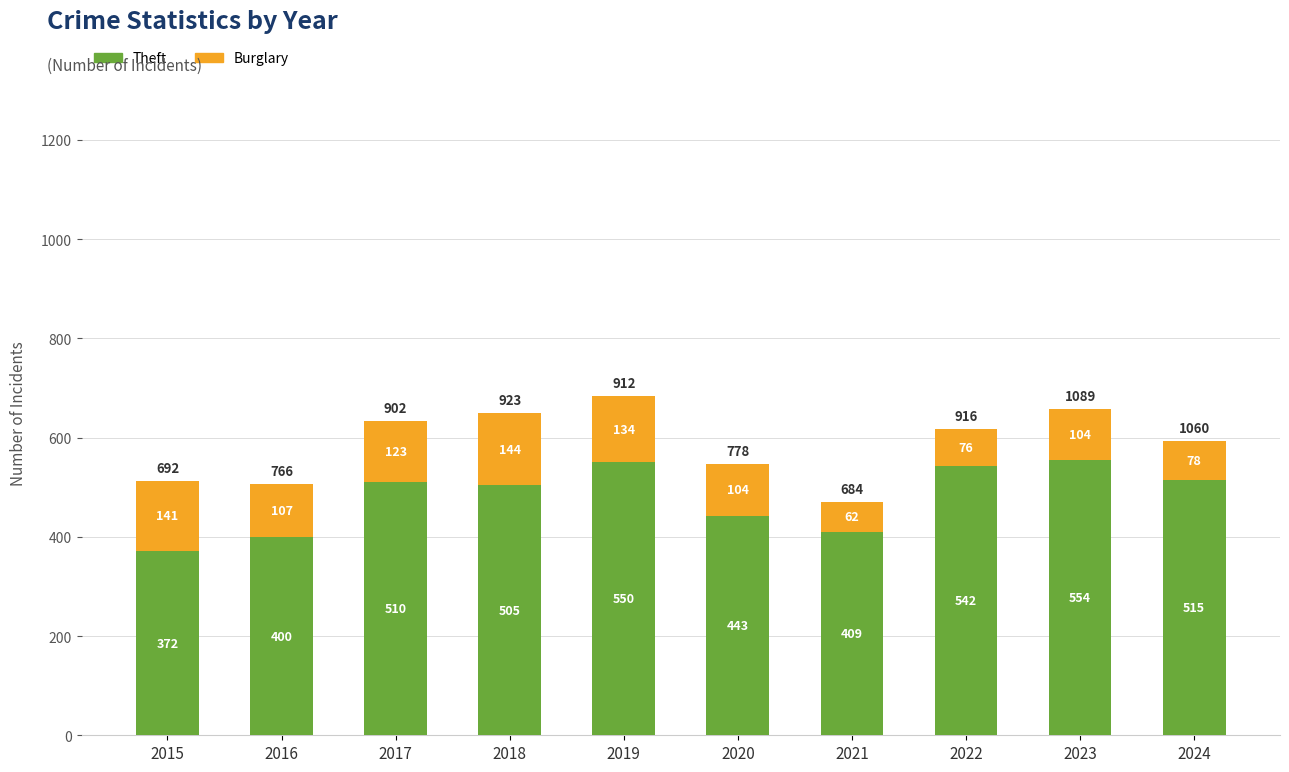

What is the sum of all Theft values?

4800